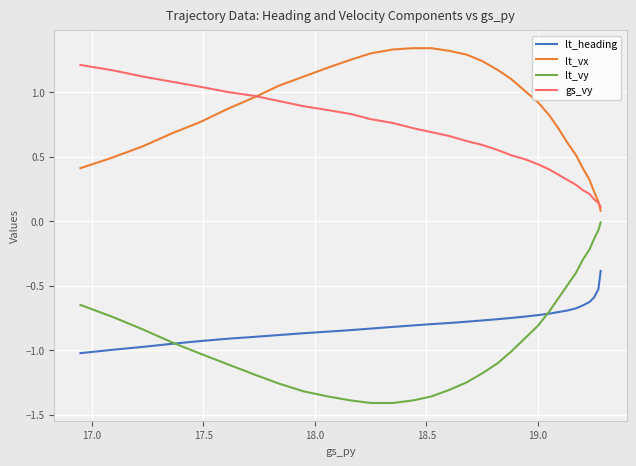

What is the highest value of the lt_heading series?

-0.4